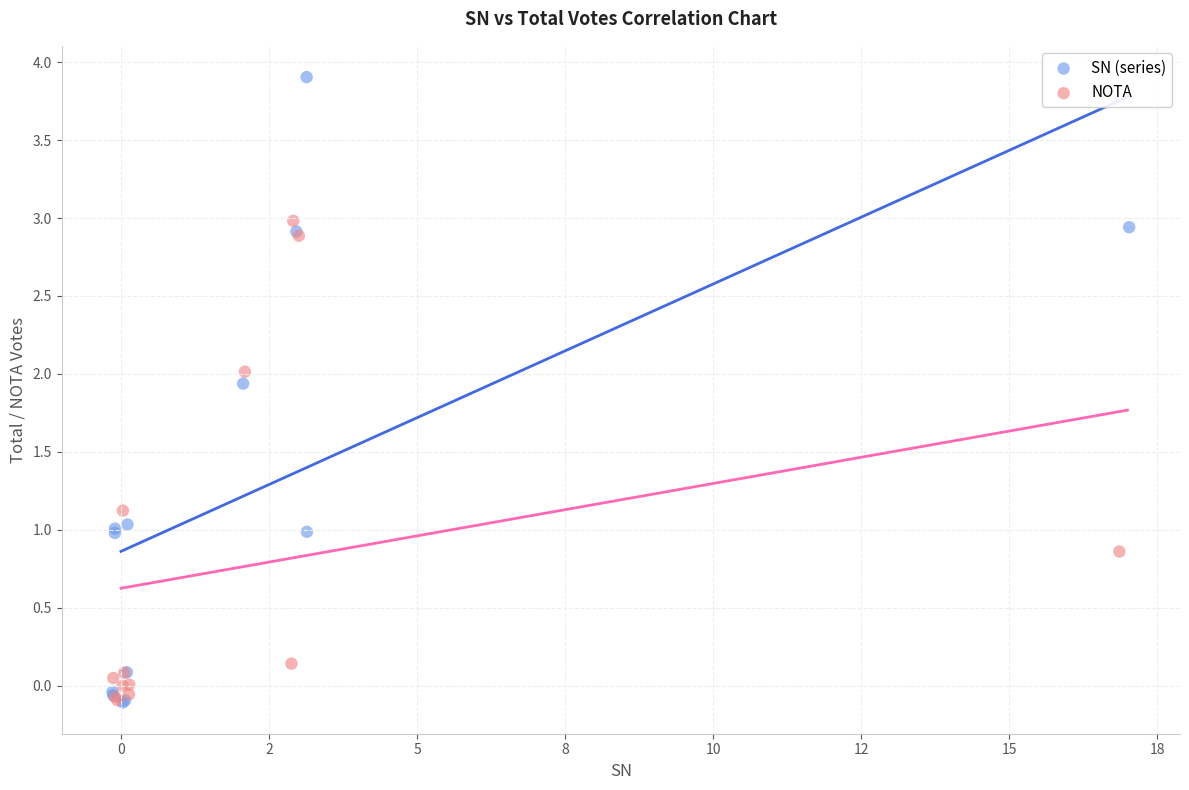

Which series has the widest spread of Y values?

SN (series)